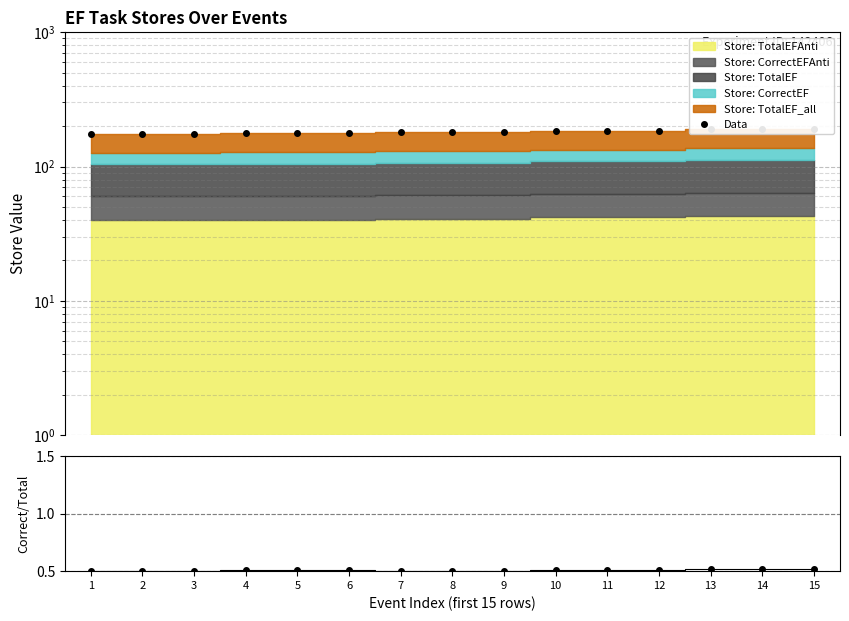

How many categories are shown in the chart?

15